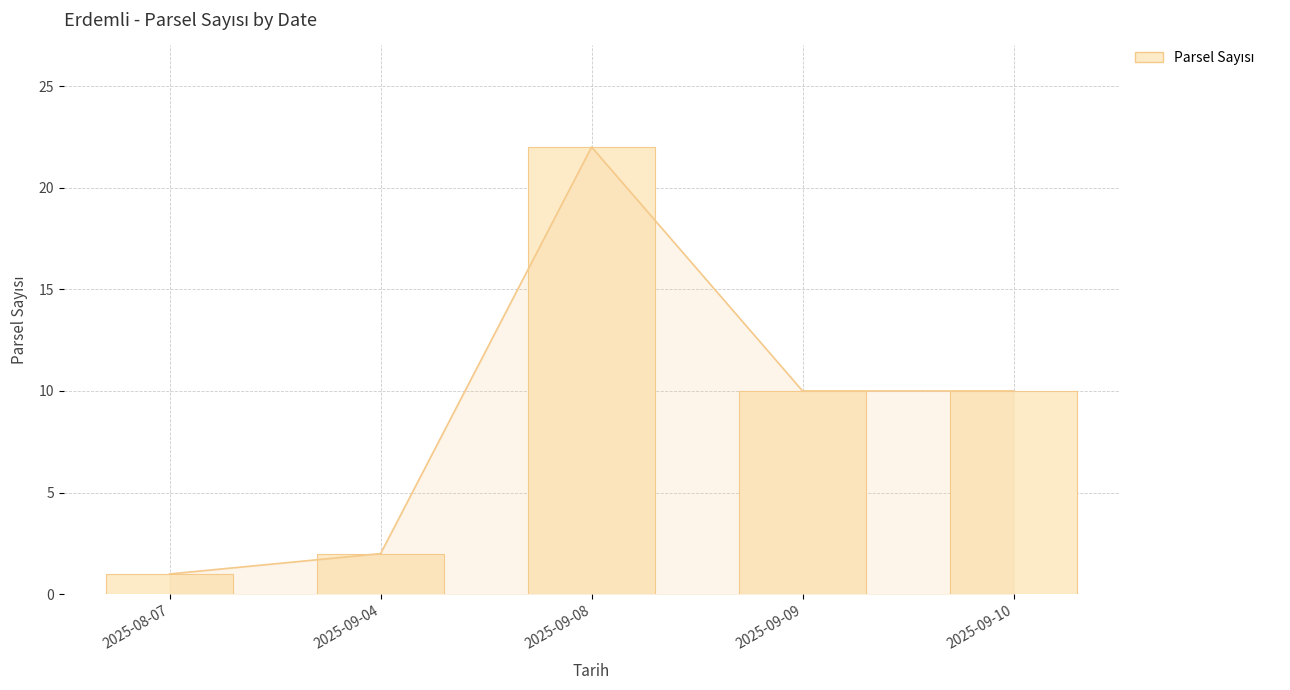

Is it true that the value at 2025-09-10 is 10?

True